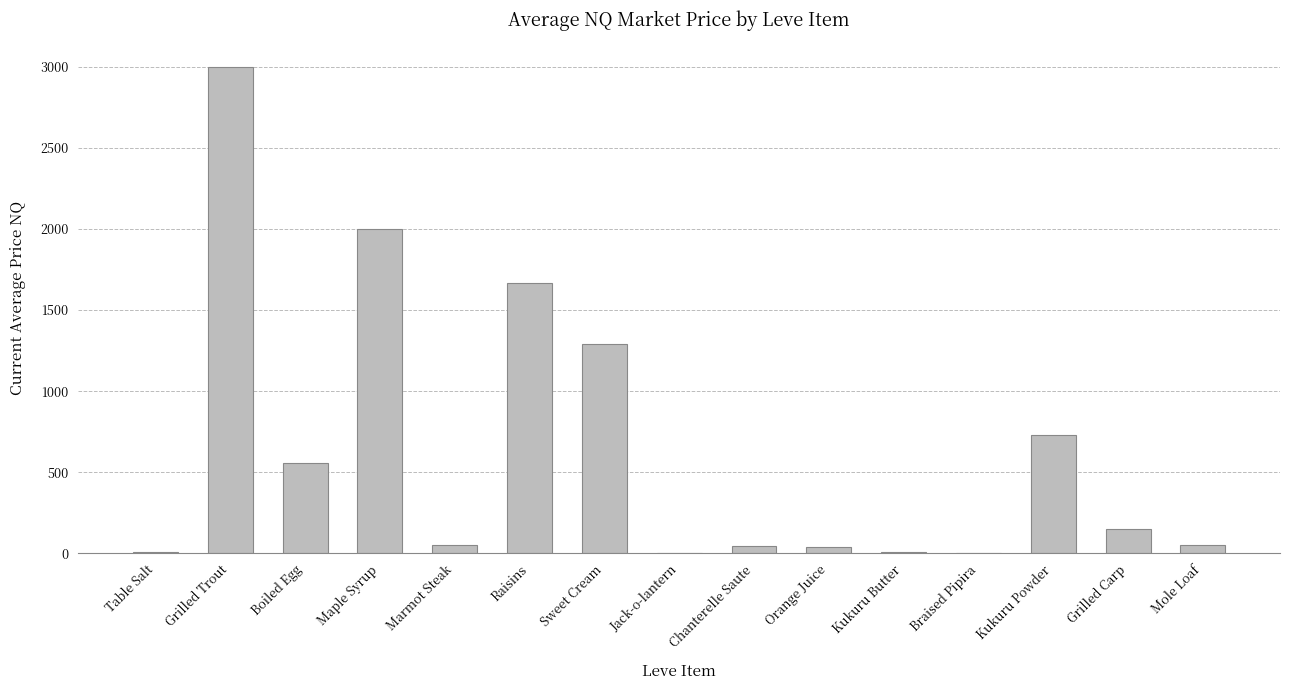

Read the value at Sweet Cream.

1292.8